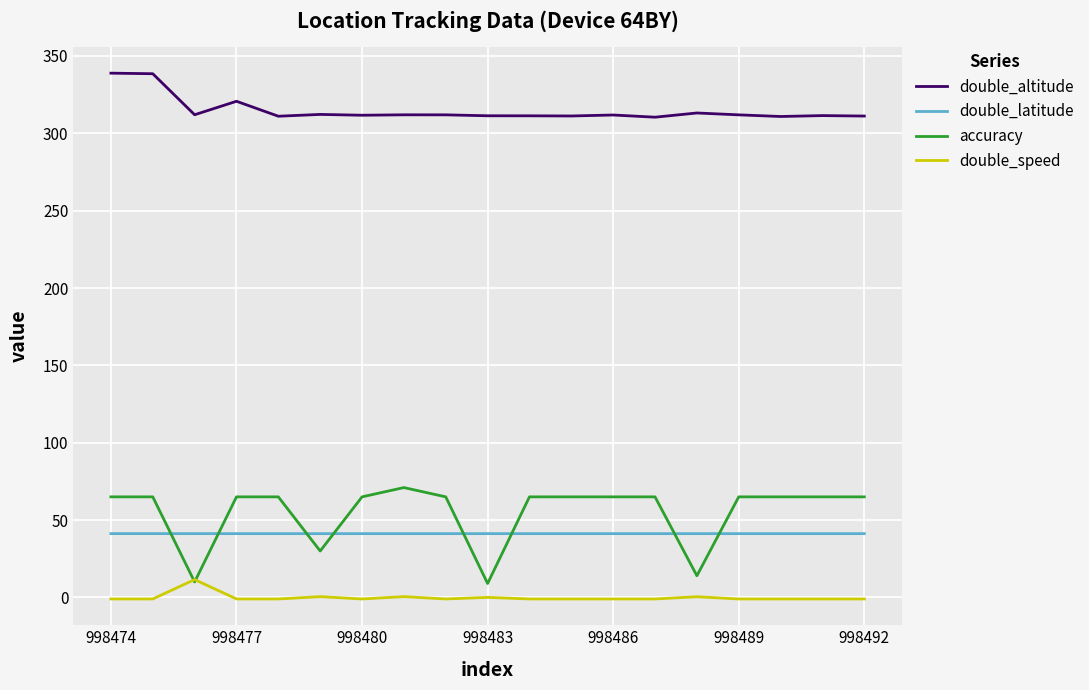

True or false: double_altitude and accuracy cross at least once.

False